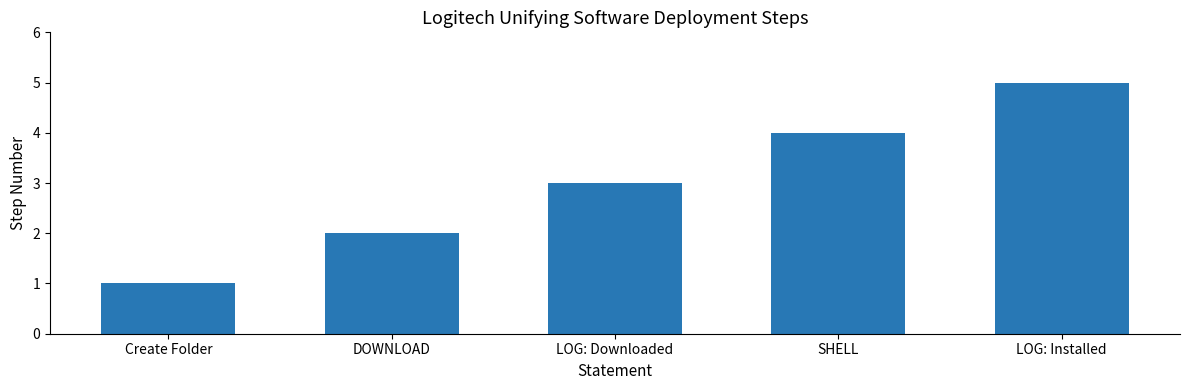

Which category has the lowest value across all series?

Create Folder